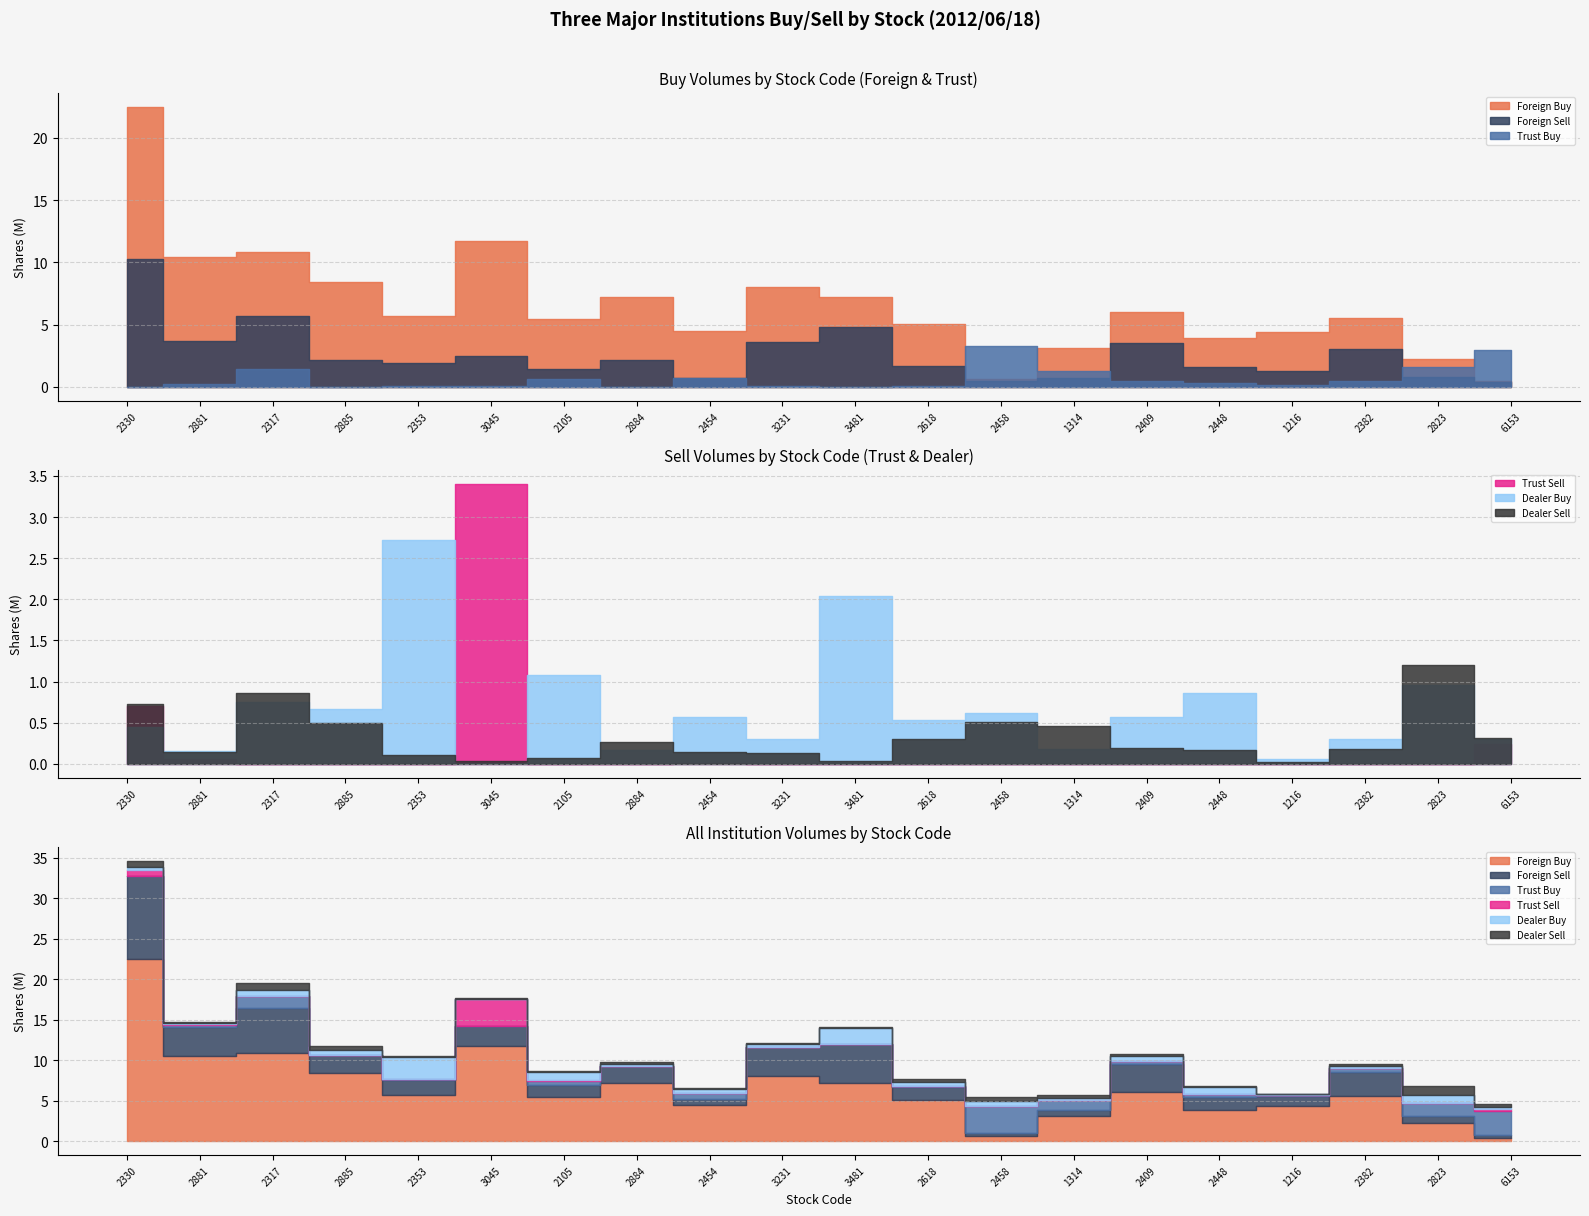

What is the label of the 4th point from the right?

1216